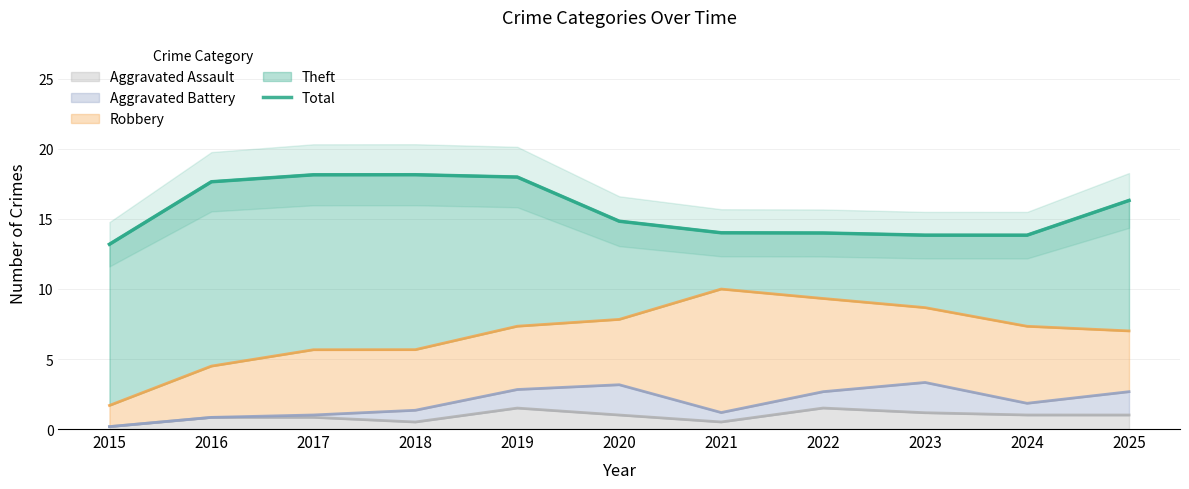

How many lines are shown in the chart?

1